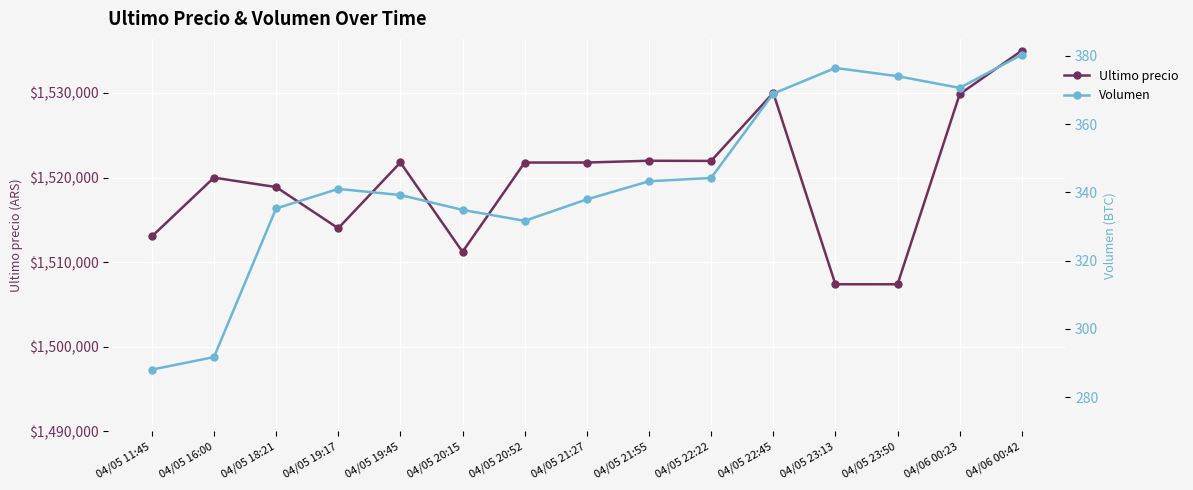

Is this an area chart (filled region under the line)?

No